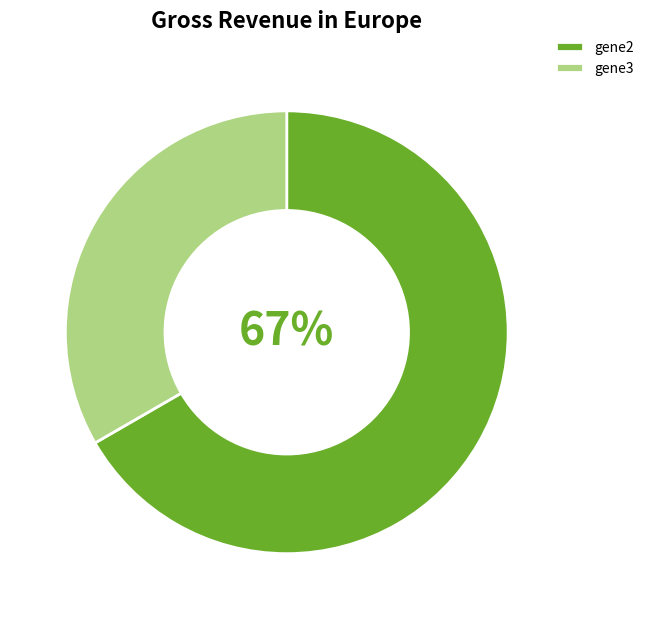

To the nearest percent, what is the combined percentage of gene3 and gene2?

100%